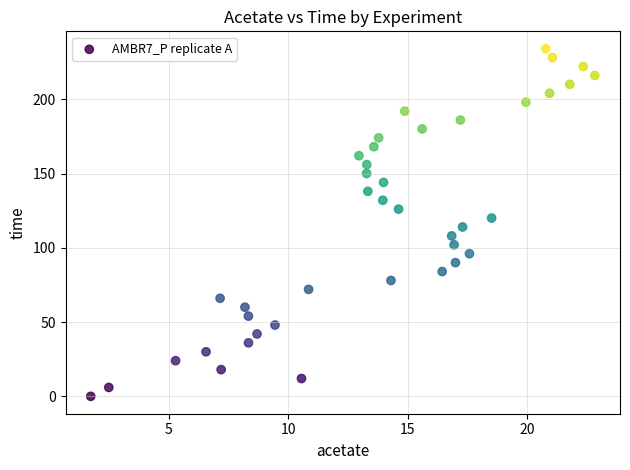

What is the range of Y values (max minus min)?

234